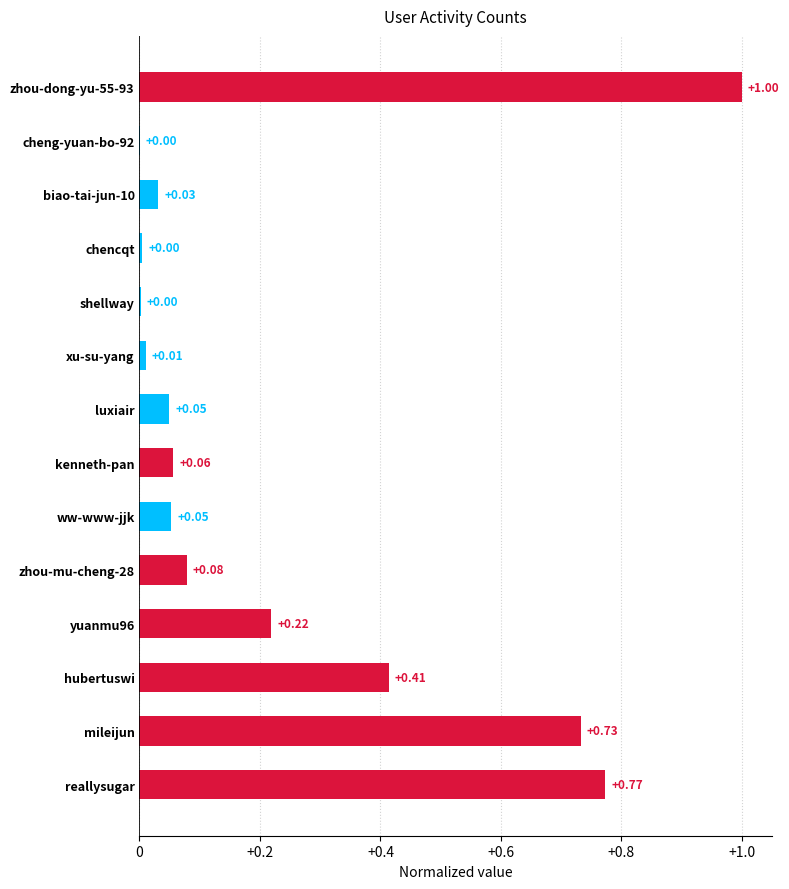

Which has a higher value, ww-www-jjk or yuanmu96?

yuanmu96